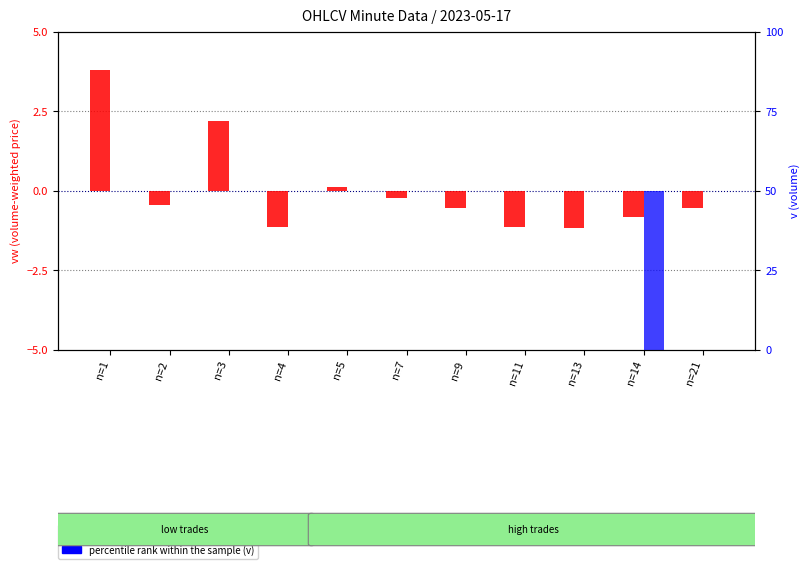

What is the difference between the highest and lowest values at n=9?

34.1